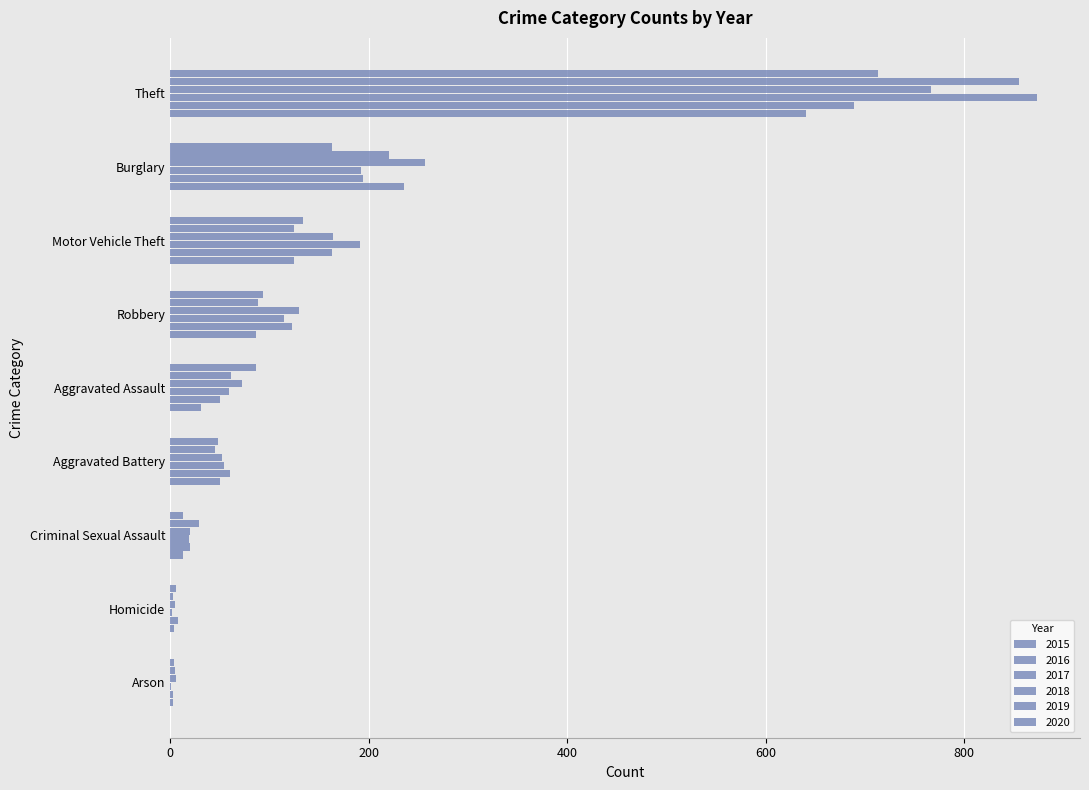

How many series are shown in this chart?

6